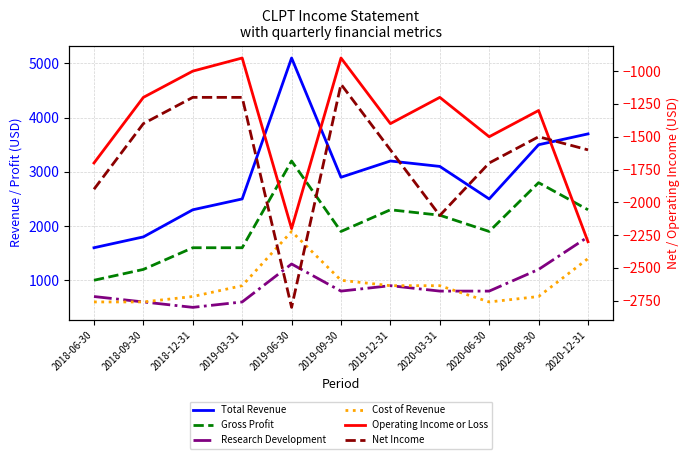

True or false: Gross Profit has more than 0 points higher than both neighbors.

True